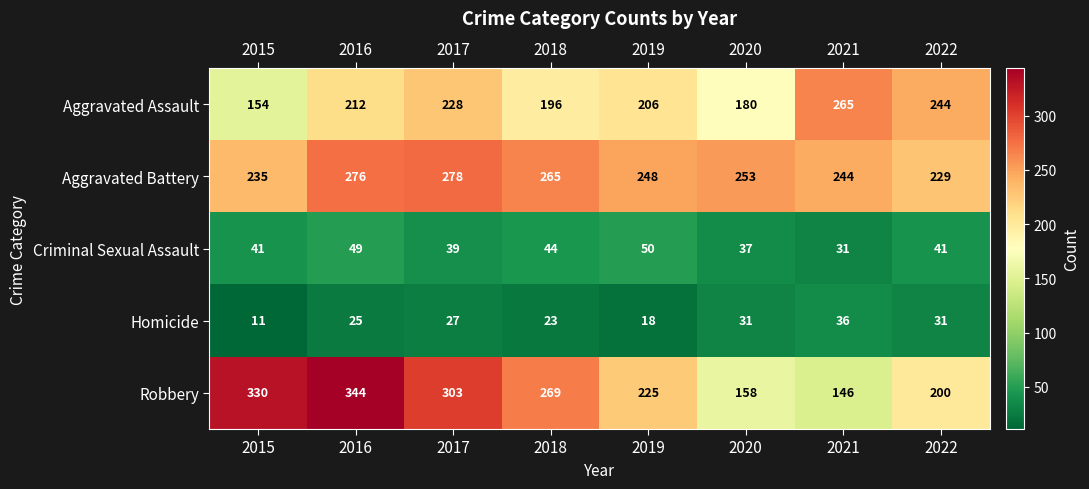

What is the difference between the maximum and minimum values in the Aggravated Assault series?

111